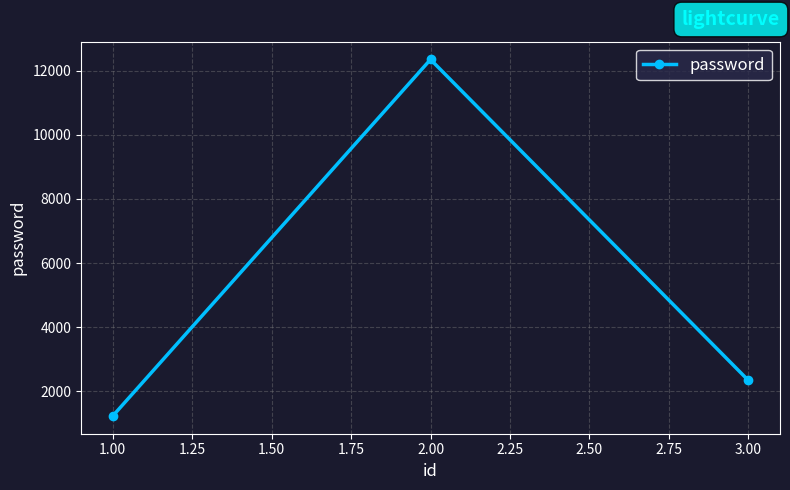

Is this an area chart (filled region under the line)?

No